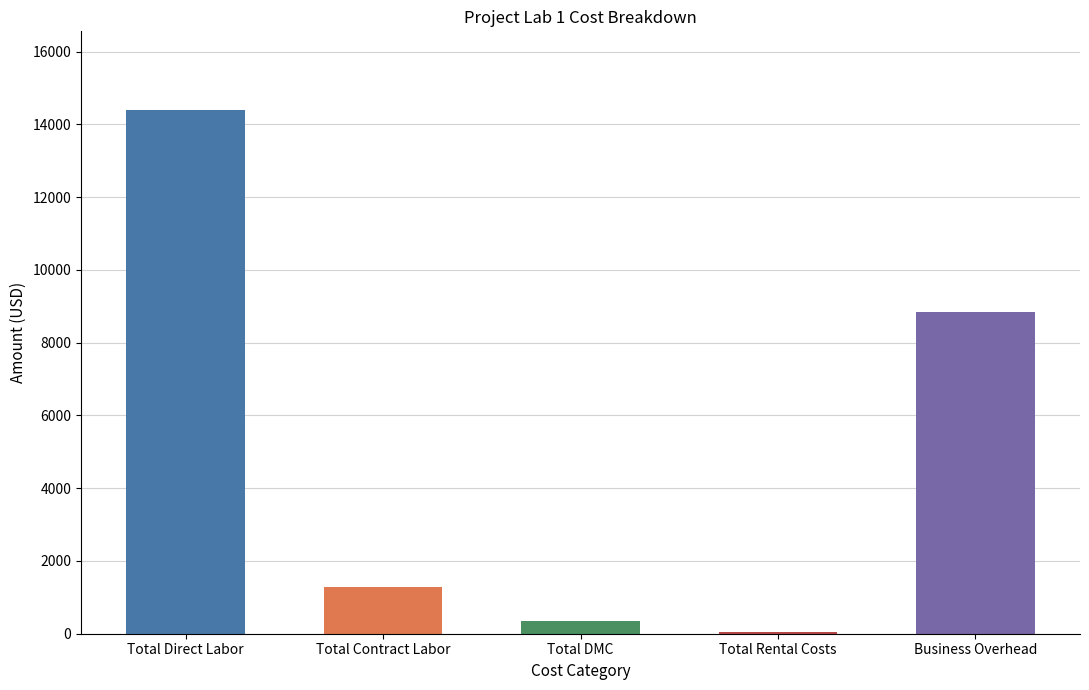

What is the sum of all values?

24909.7